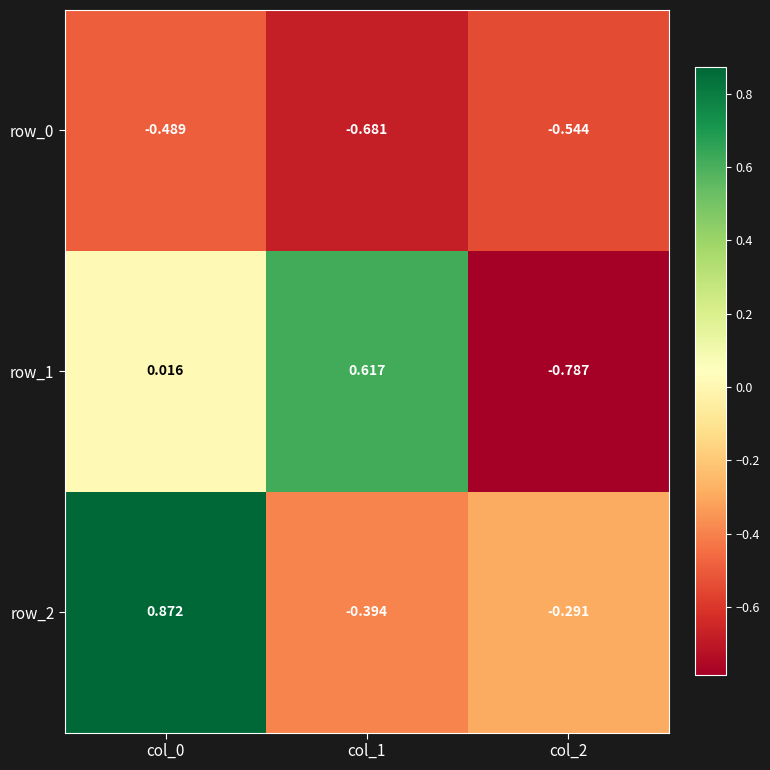

Is the value of row_1 at col_1 greater than the value of row_2 at col_1?

Yes